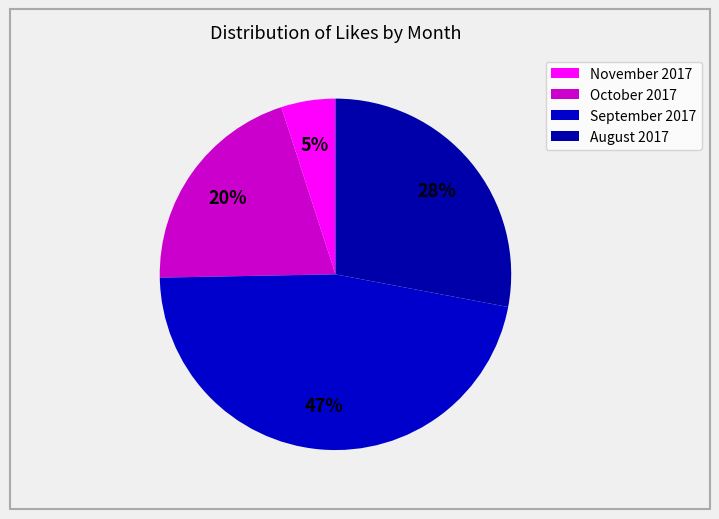

Count the number of slices in the pie.

4